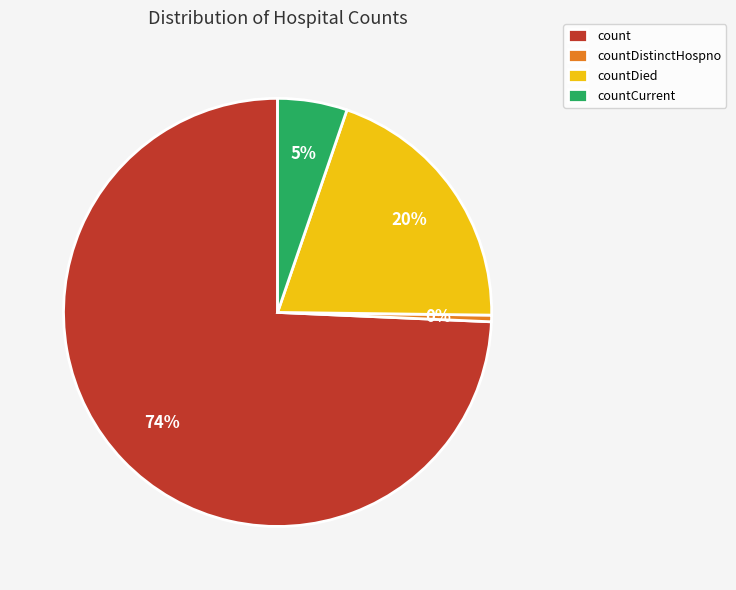

Combined, do countDied and countDistinctHospno account for over 50%?

No